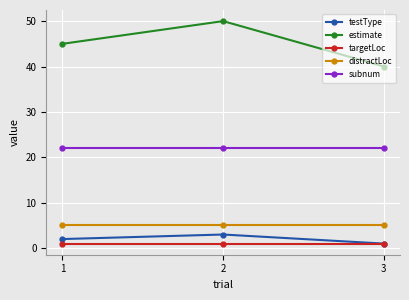

True or false: estimate has a value of 50 at 2.

True